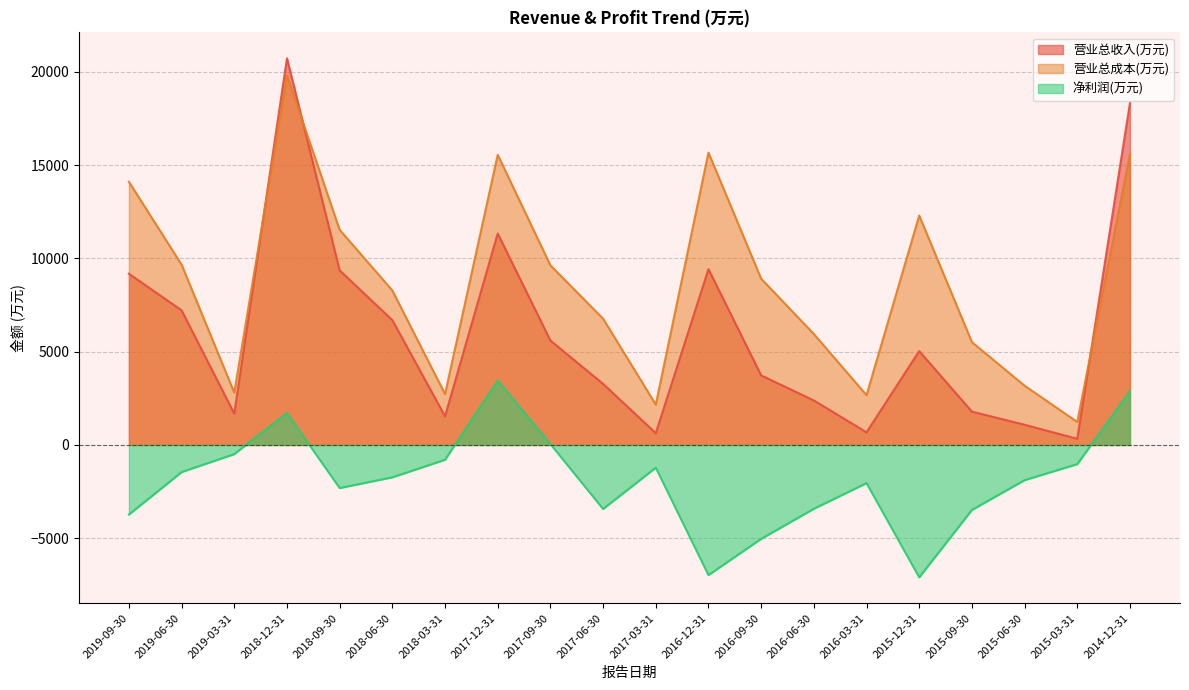

Is the value of 净利润(万元) at 2018-09-30 greater than the value of 营业总收入(万元) at 2018-06-30?

No